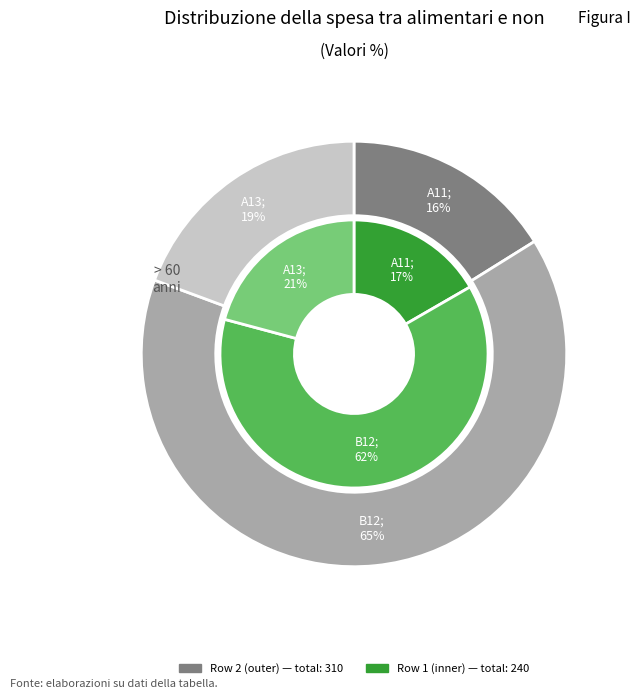

How many segments does this pie chart have?

3